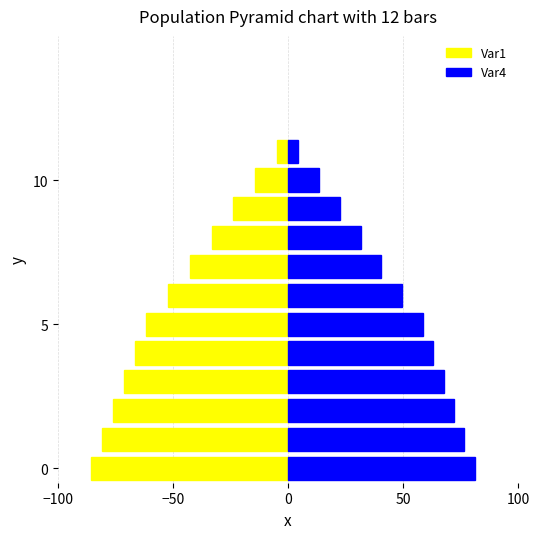

At how many categories does at least one series exceed -7?

12